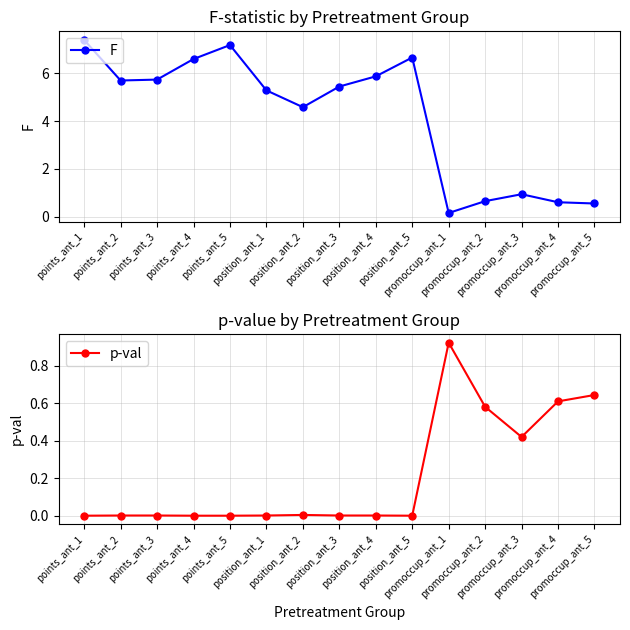

True or false: F and p-val cross at least once.

True